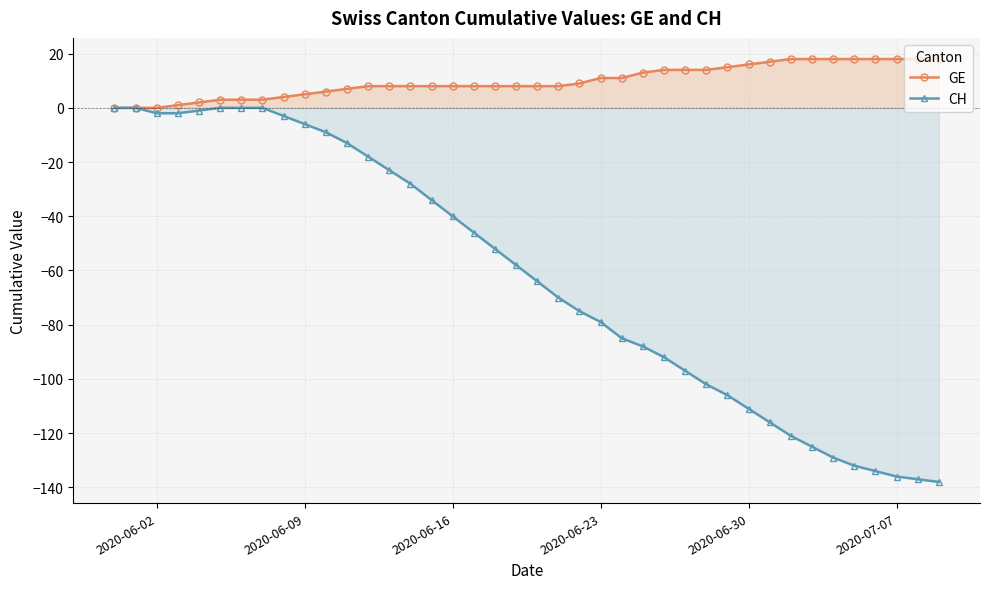

Rank the series by their maximum value, from highest to lowest.

GE, CH